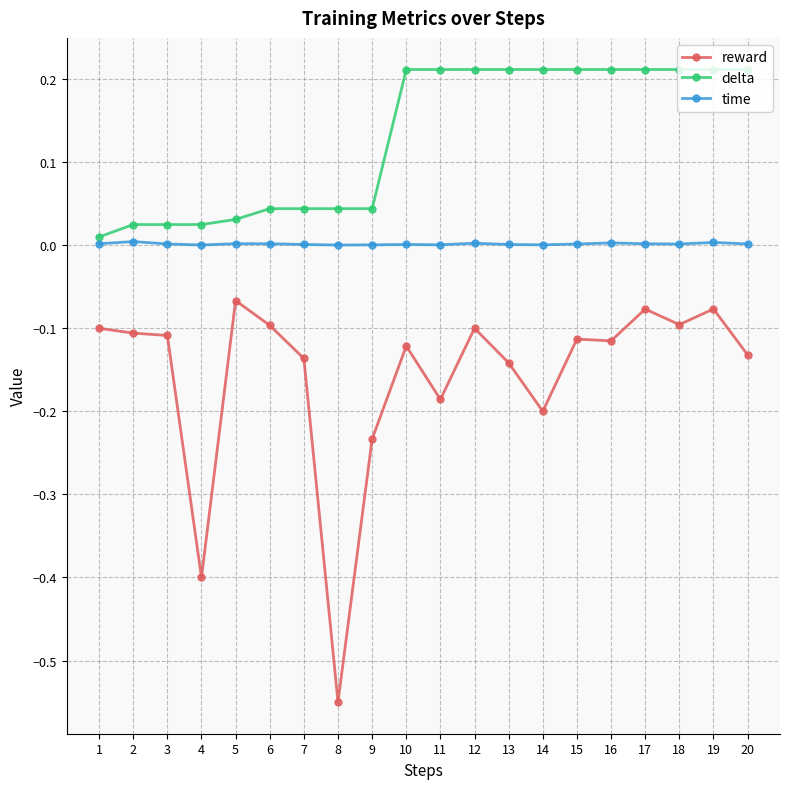

How many lines are shown in the chart?

3